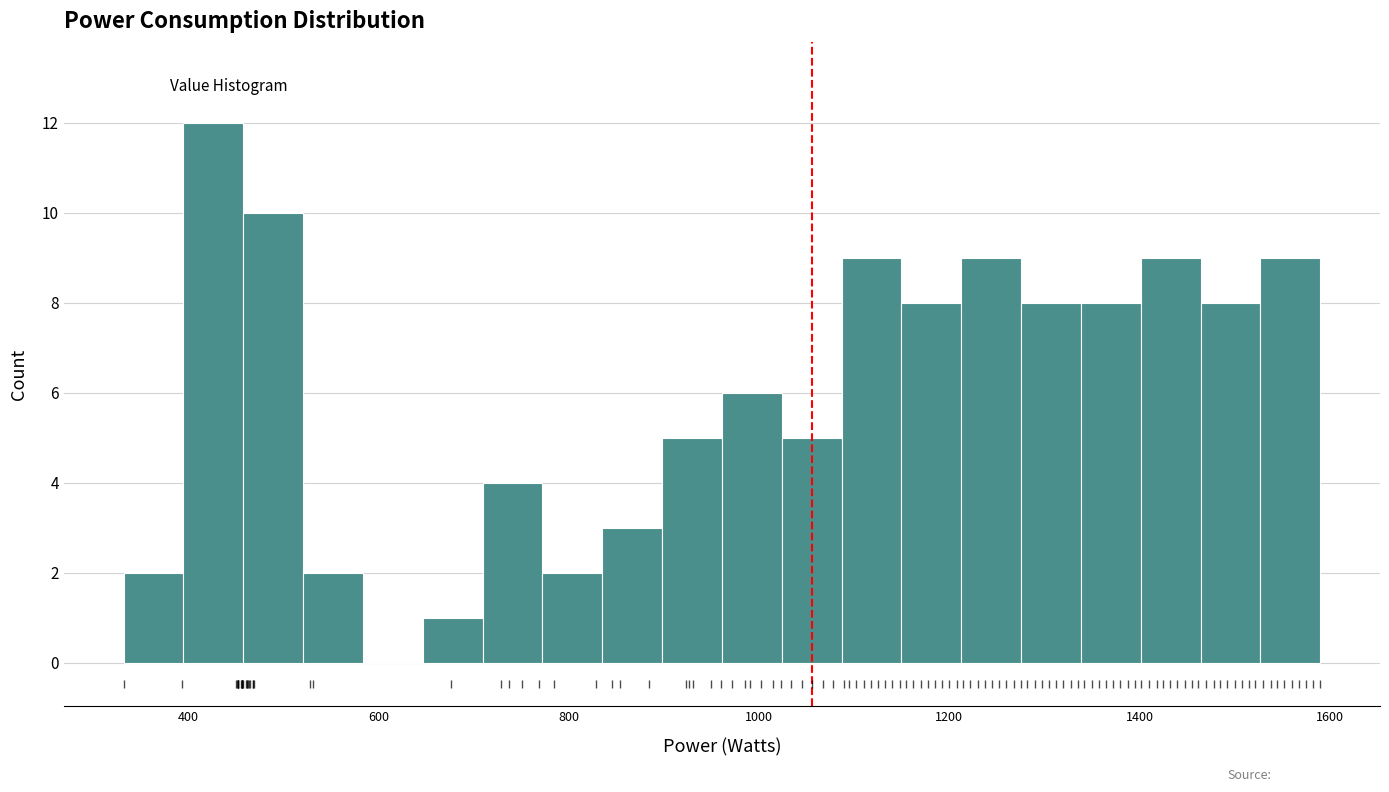

Read against the x-axis, roughly where is the centre of the tallest bar?

420